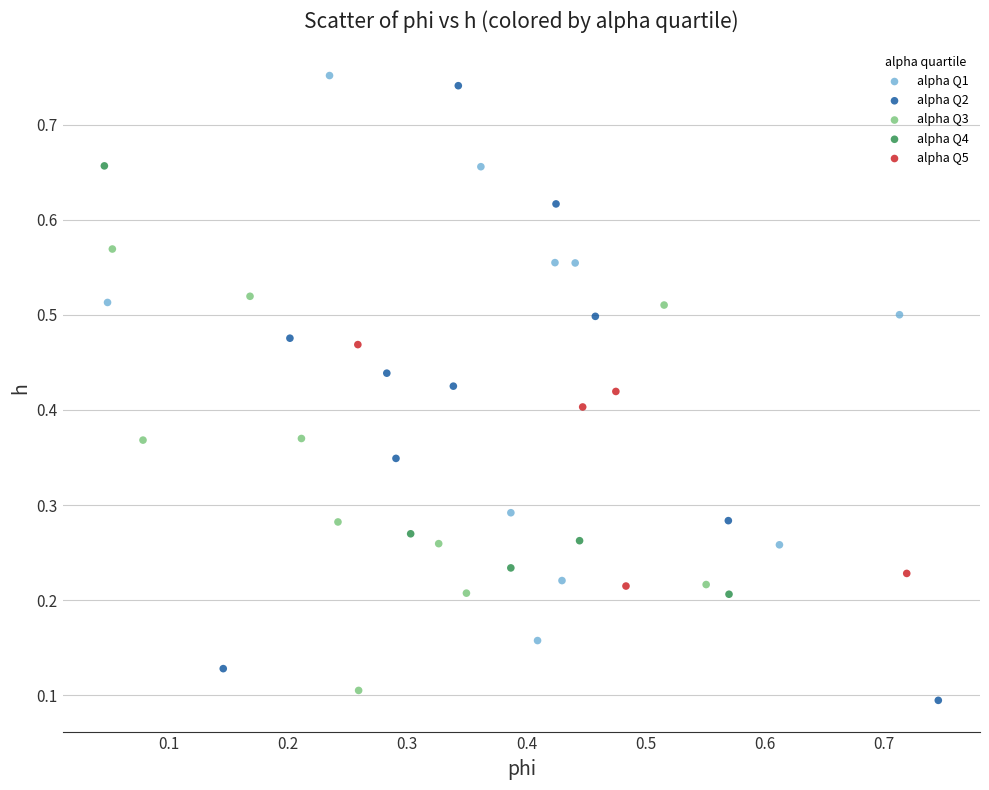

Which series reaches the maximum Y coordinate?

alpha Q1